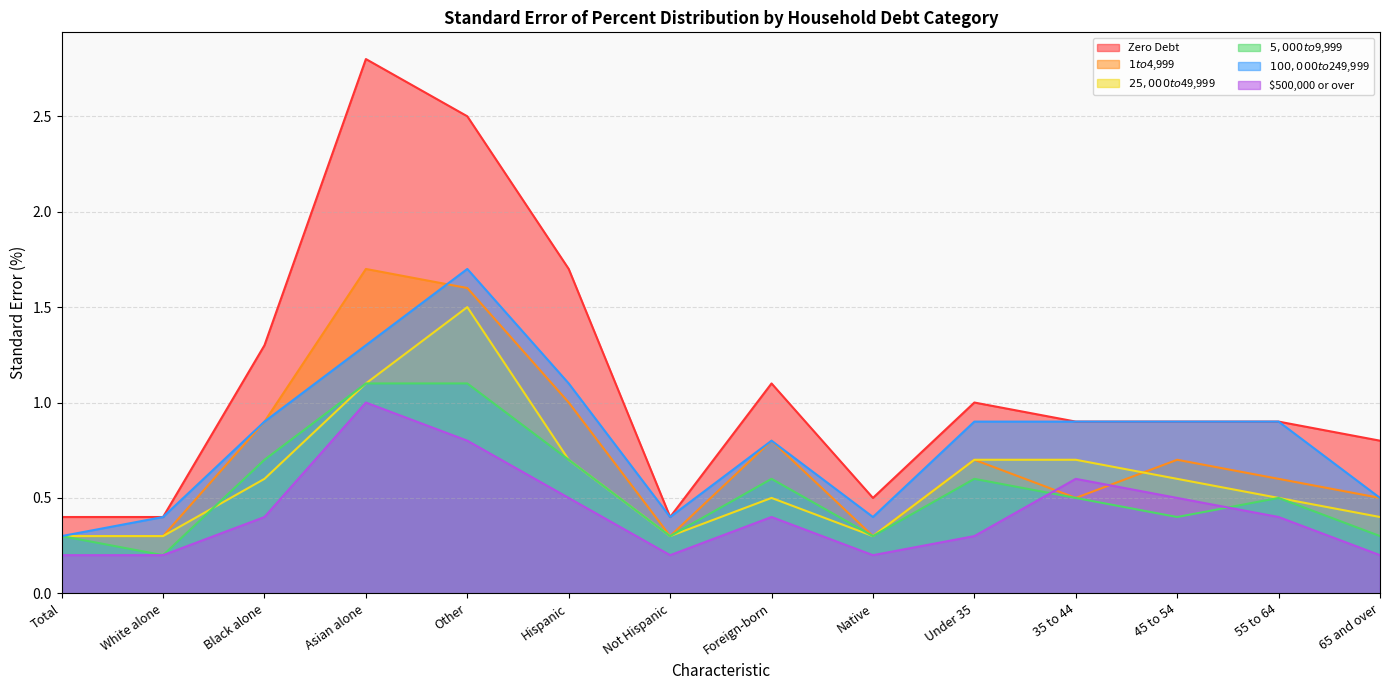

What is the label of the 6th point from the right?

Native